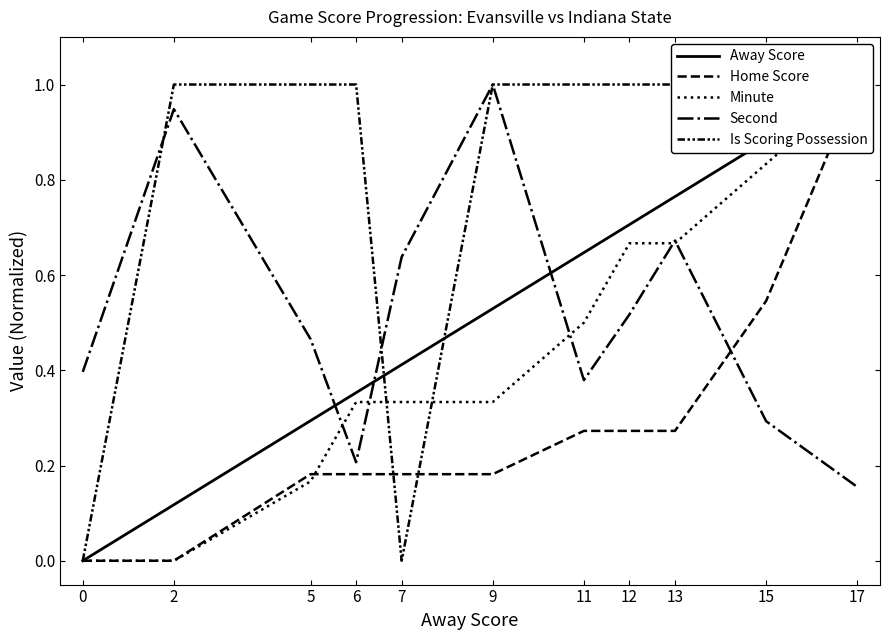

Rank the series by their maximum value, from lowest to highest.

Away Score, Home Score, Minute, Second, Is Scoring Possession